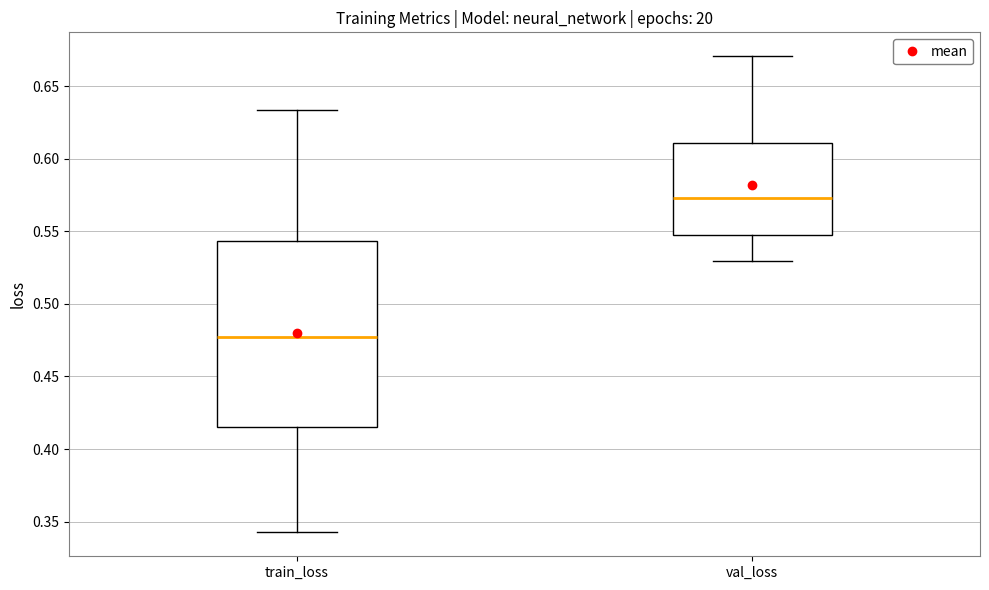

Which box is the tallest, from its lower edge to its upper edge?

train_loss